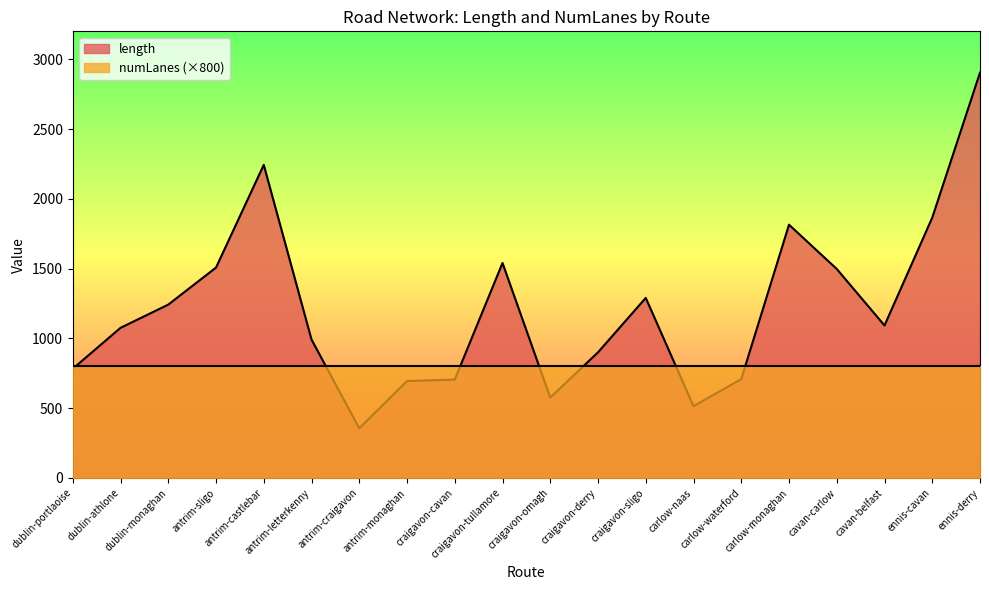

Reading left to right, transcribe all the data shown in this chart.

782.6	1075.7	1242.0	1507.4	2243.2	992.0	356.0	694.5	705.1	1540.4	576.2	900.2	1290.2	514.9	708.4	1814.7	1497.4	1092.6	1865.4	2904.3